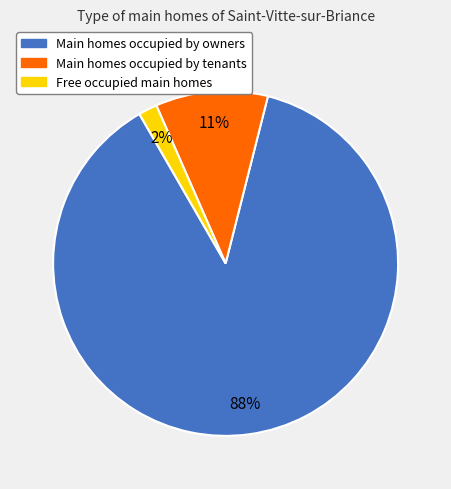

Count the number of slices in the pie.

3